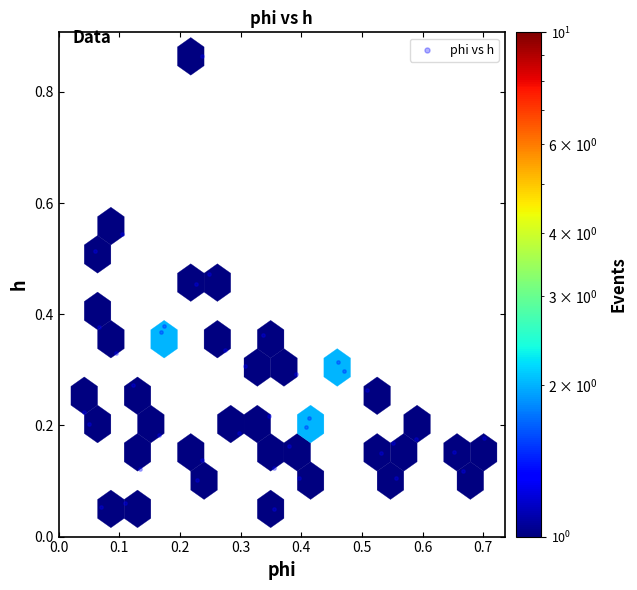

What is the range of X values (max minus min)?

0.7